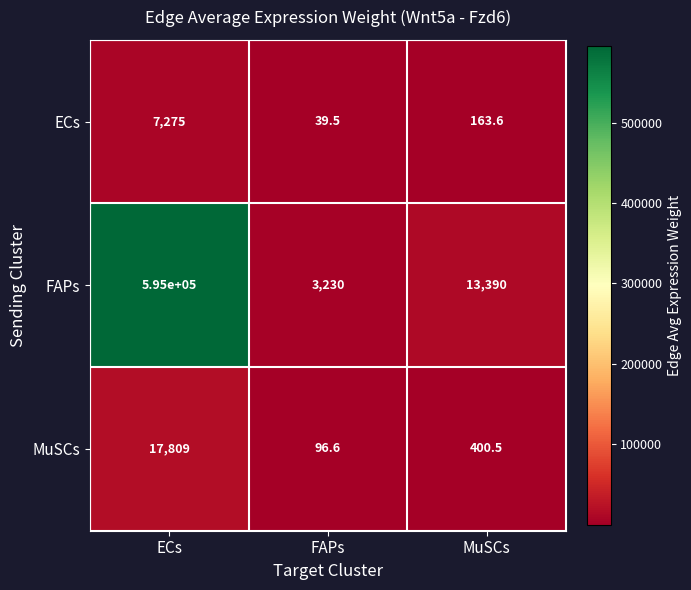

How many categories are shown in the chart?

3